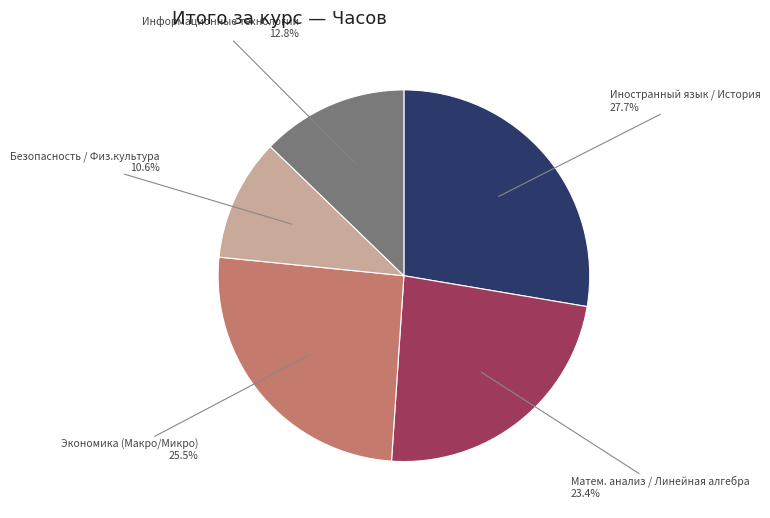

Is there a majority slice in this chart?

No